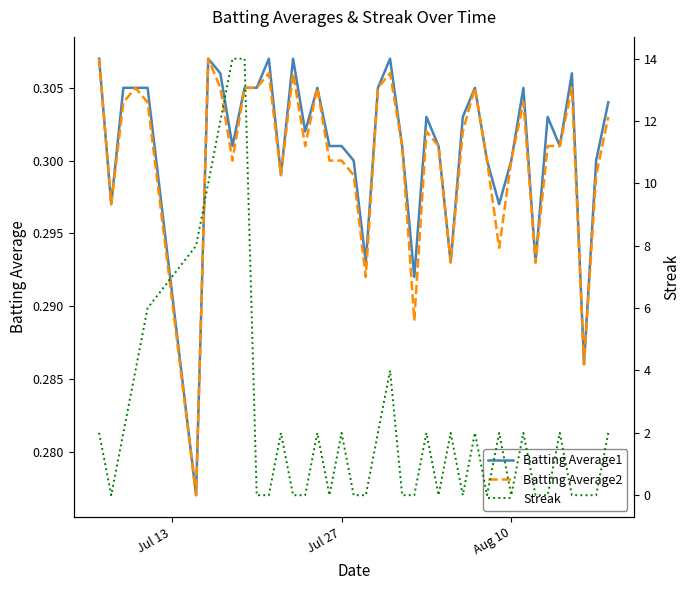

After their last crossing, which series has the higher values: Streak or Batting Average2?

Streak